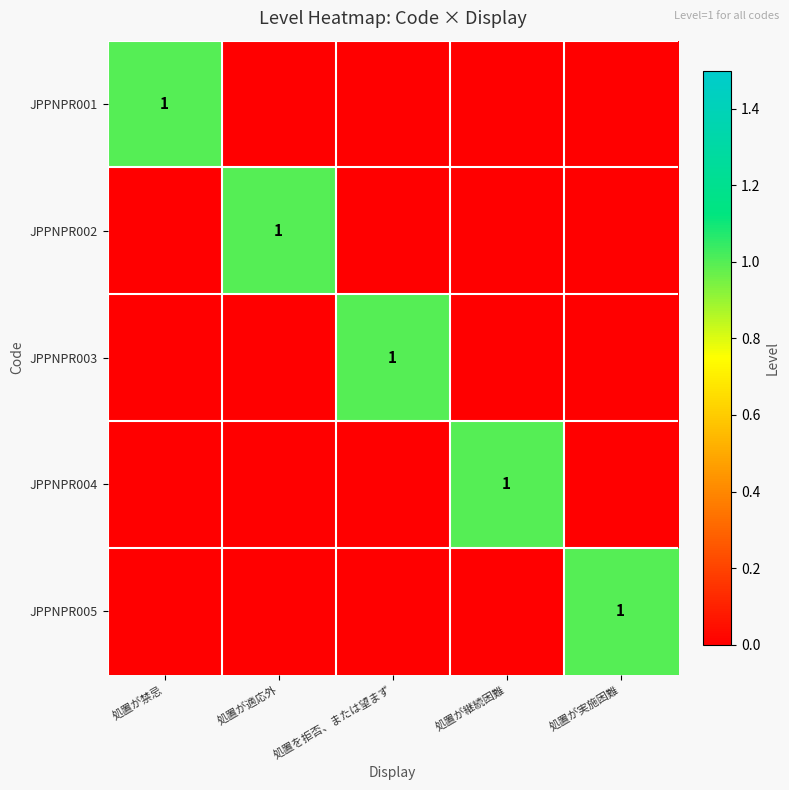

True or false: JPPNPR001 has a value of 0 at 処置が実施困難.

True